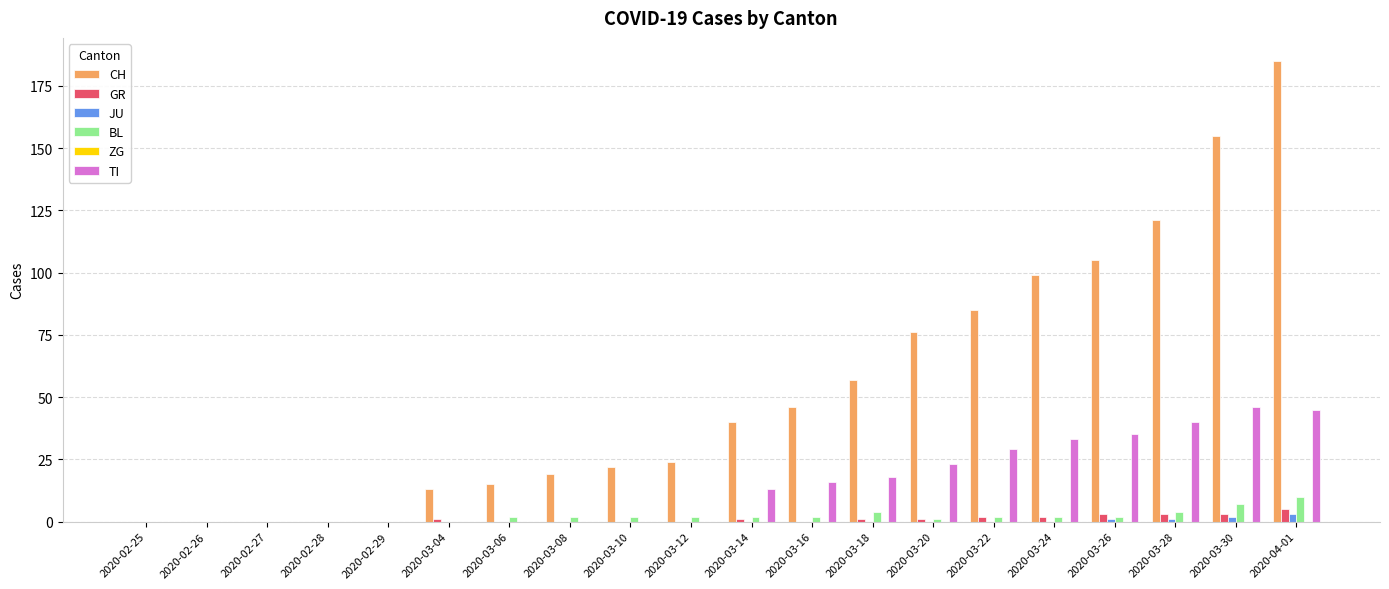

At which category does the chart reach its peak across all series?

2020-04-01